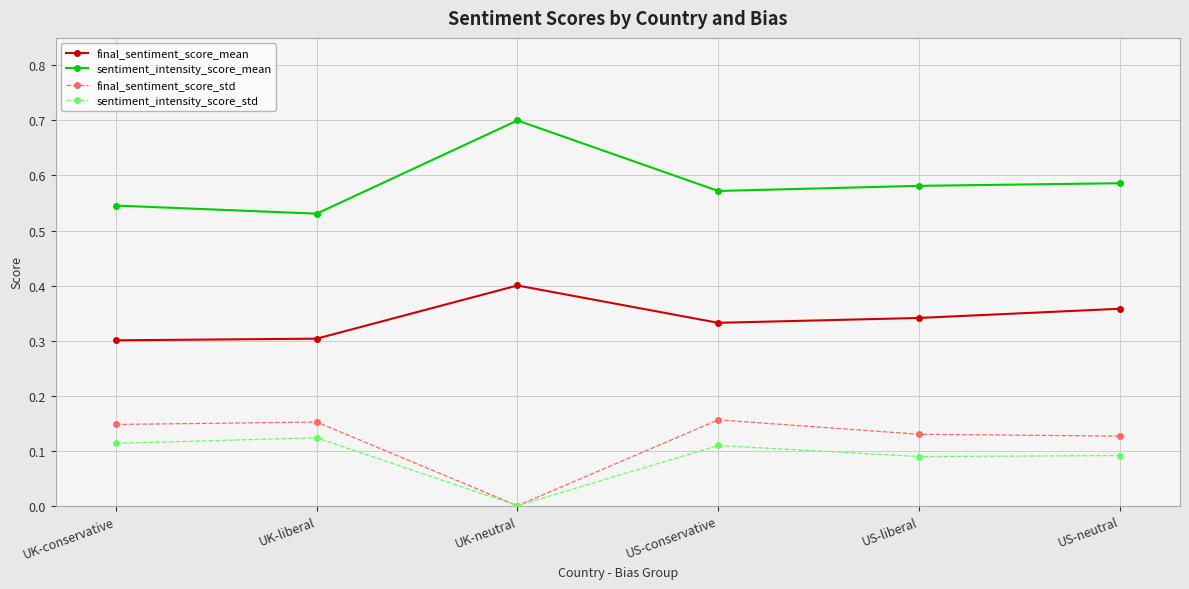

True or false: final_sentiment_score_mean and final_sentiment_score_std cross at least once.

False